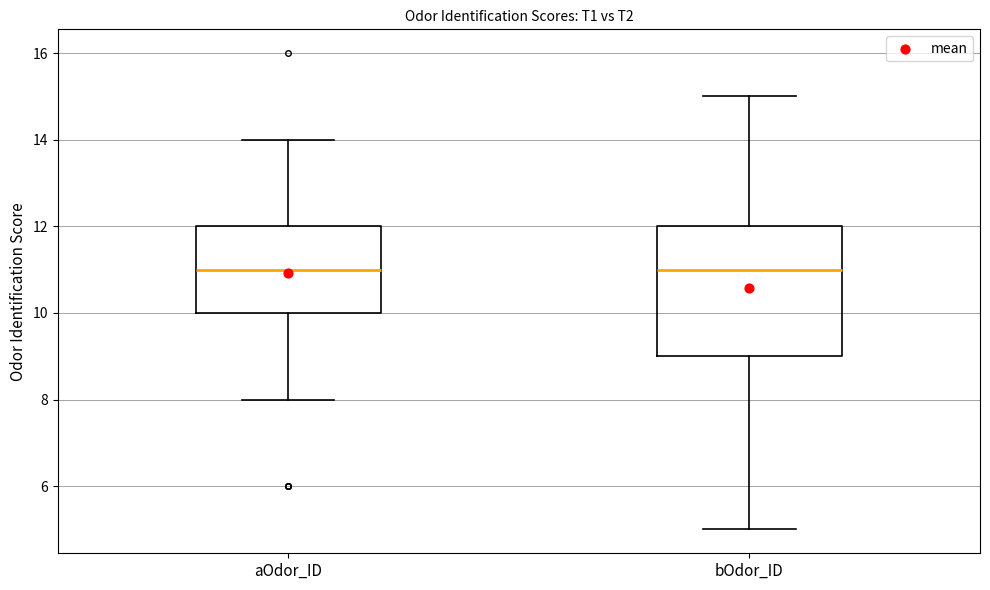

Reading left to right, read every box against the y-axis: the position of its median line, the range the box covers, and the ends of its whiskers. The values are not printed on the chart, so give them approximately, as read against the axis.

aOdor_ID: median 11, box 10 to 12, whiskers 8 to 14
bOdor_ID: median 11, box 9 to 12, whiskers 5 to 15